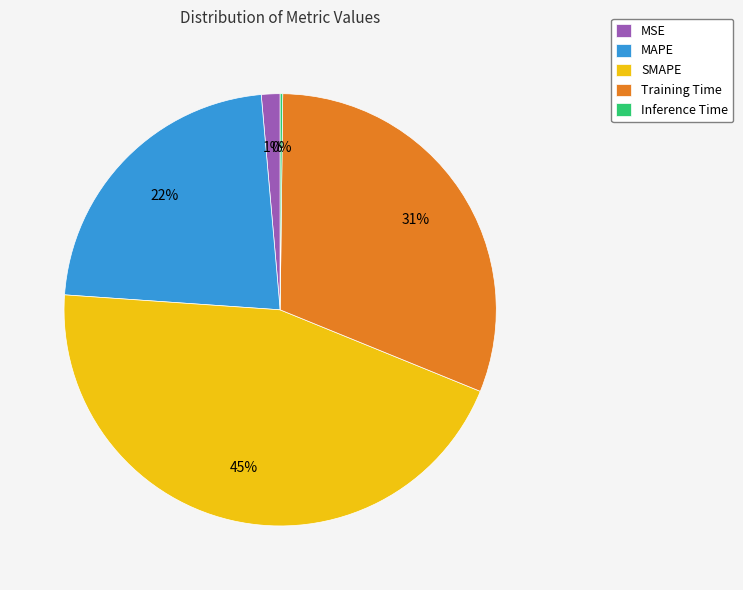

Is the sum of Training Time and SMAPE greater than half?

Yes